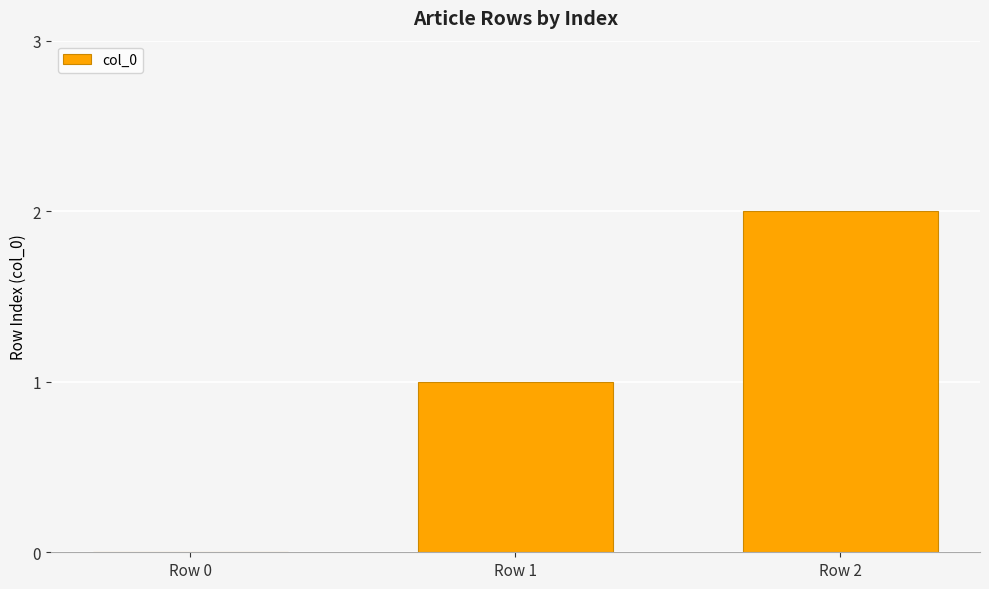

True or false: the data shows 2 at Row 2.

True